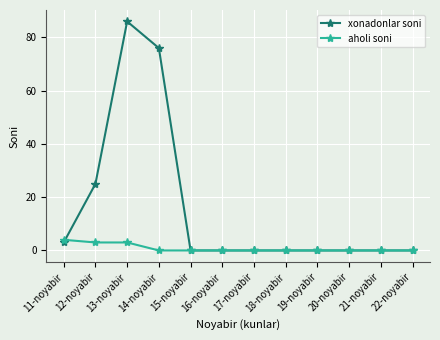

What is the sum of the xonadonlar soni values at 12-noyabir and 17-noyabir?

25